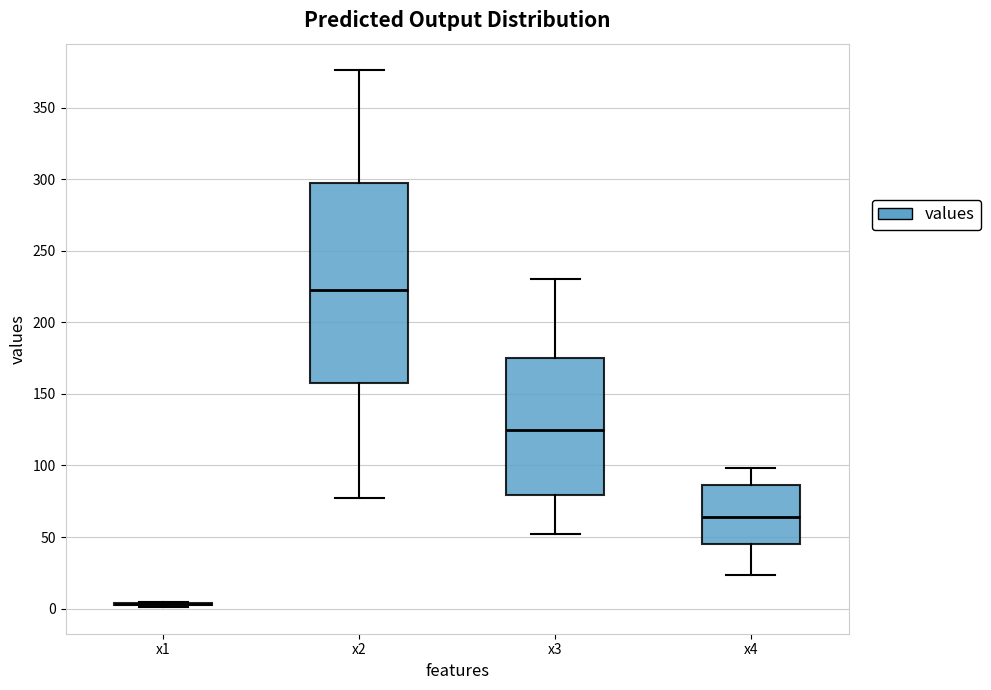

Reading left to right, transcribe this box plot: for each box, give where its median line is, the range the box spans, and where its two whiskers end, as read against the y-axis. The values are not printed on the chart, so give them approximately, as read against the axis.

x1: box collapsed to a line at 5, whiskers 0 to 5
x2: median 225, box 160 to 295, whiskers 80 to 375
x3: median 125, box 80 to 175, whiskers 50 to 230
x4: median 65, box 45 to 85, whiskers 25 to 100